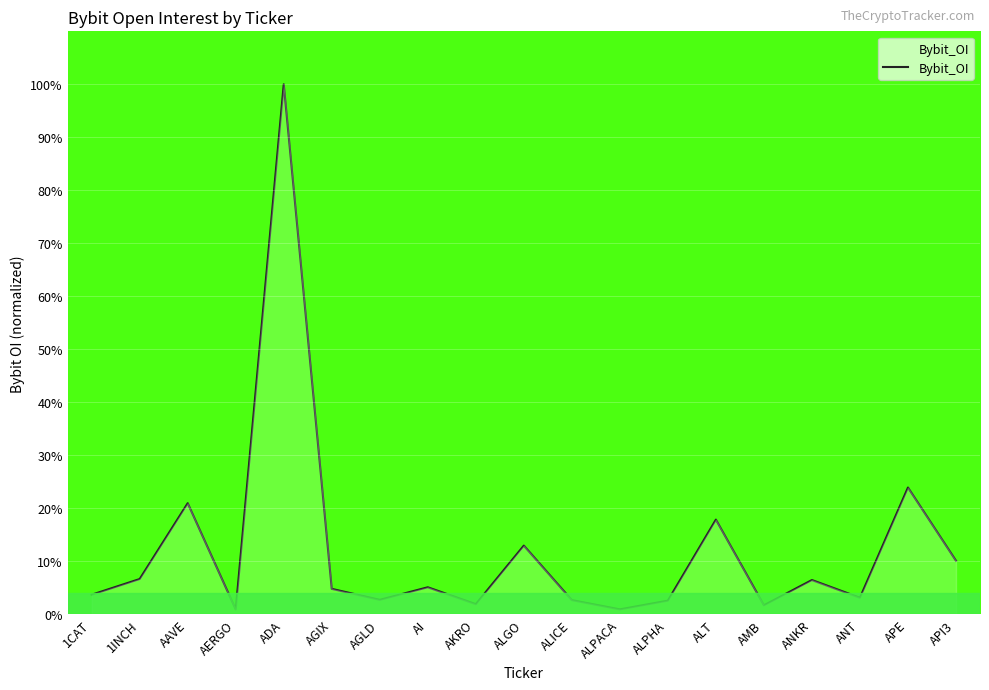

What is the minimum value shown in the chart?

0.9